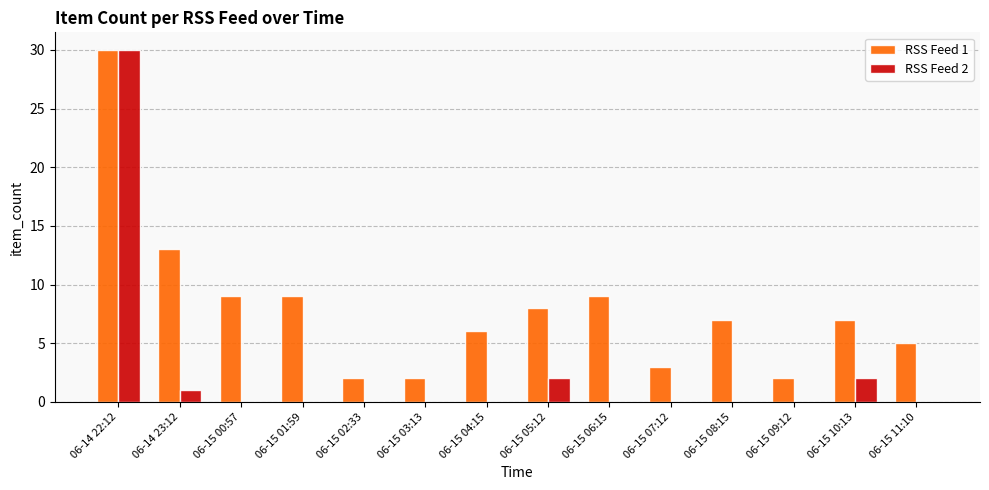

Is the value of RSS Feed 1 at 06-14 22:12 greater than the value of RSS Feed 2 at 06-15 06:15?

Yes